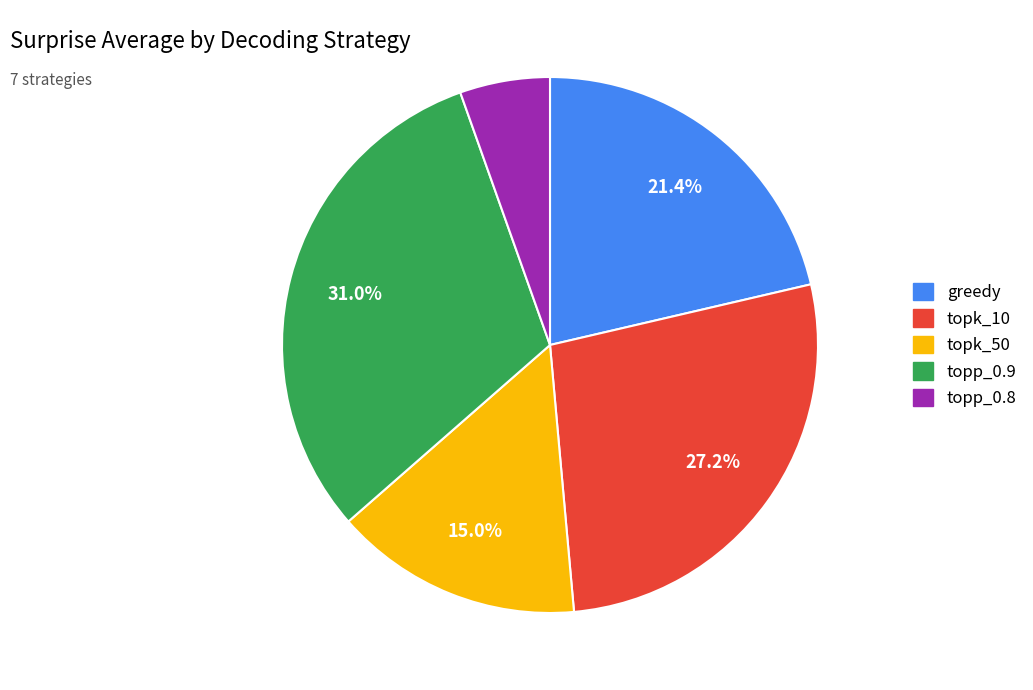

Is there any slice that represents more than half of the pie?

No